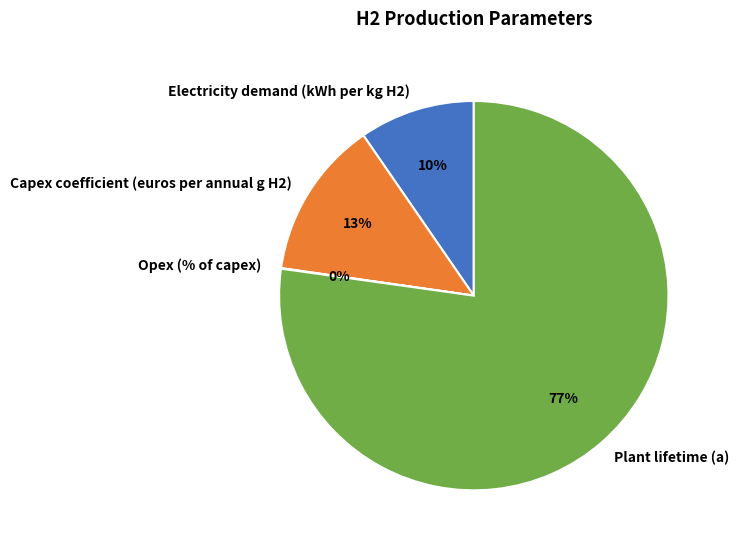

Does Plant lifetime (a) account for over 50% of the chart?

Yes